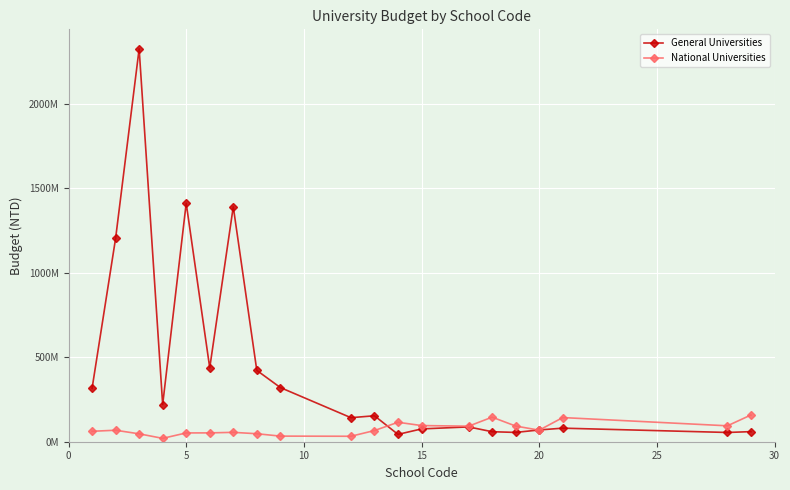

Does the chart have visible grid lines?

Yes